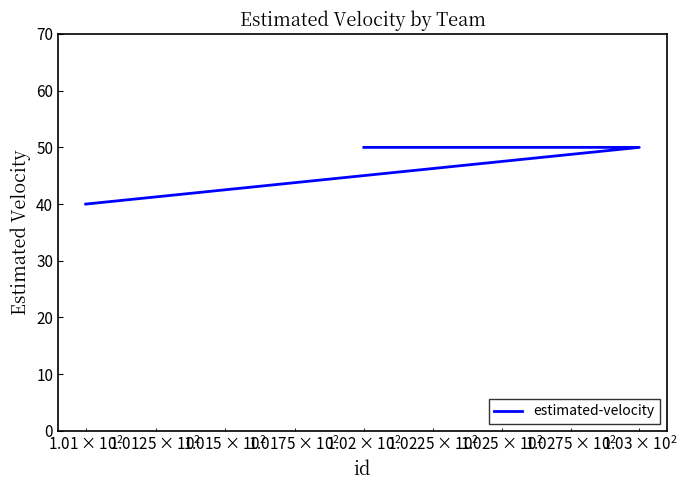

How many categories are shown in the chart?

3